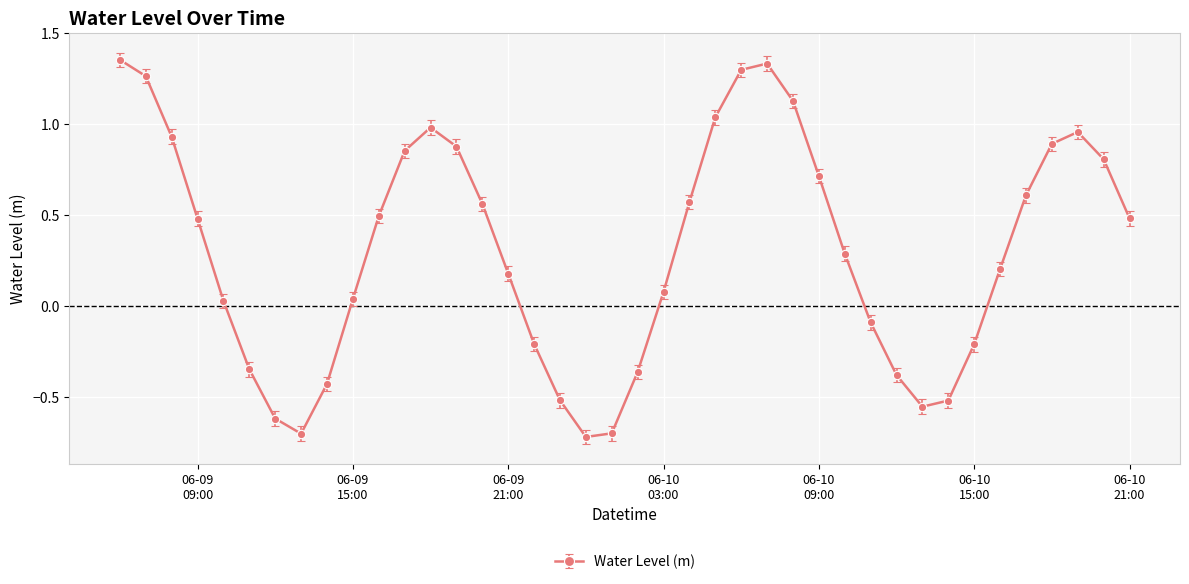

How many interior local valleys (lower than both neighbors) does the data have?

3